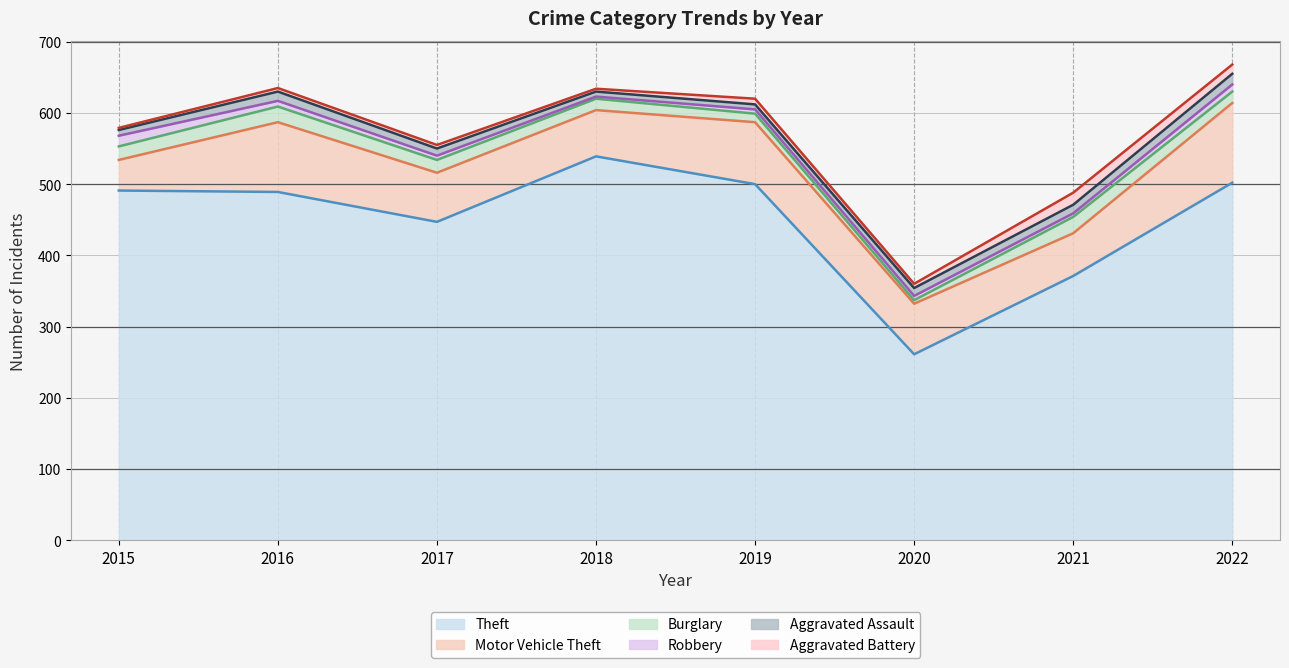

How many lines are shown in the chart?

6